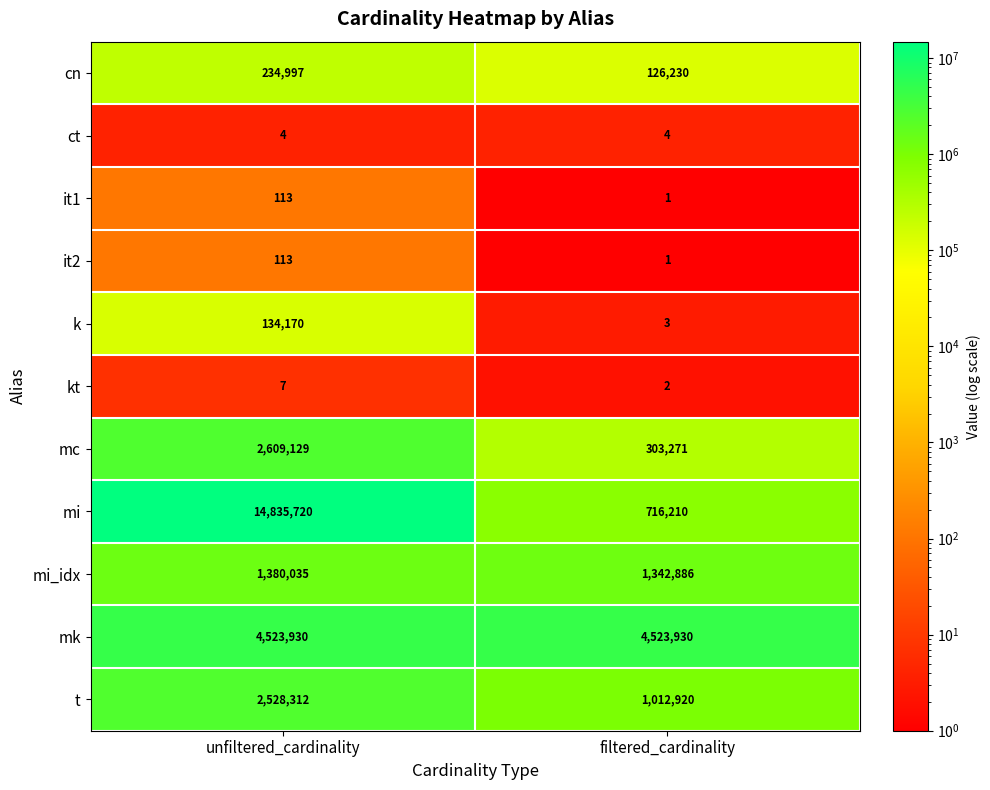

What is the difference between the maximum and minimum values in the kt series?

5